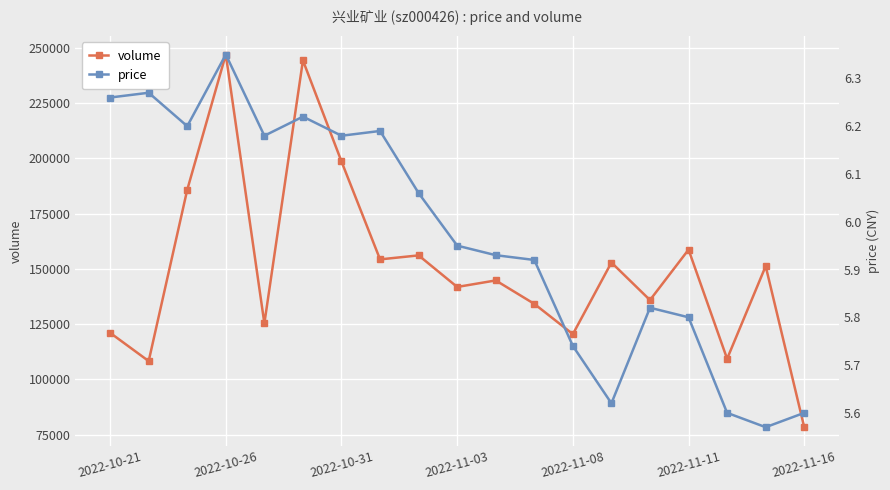

True or false: volume and price cross at least once.

False